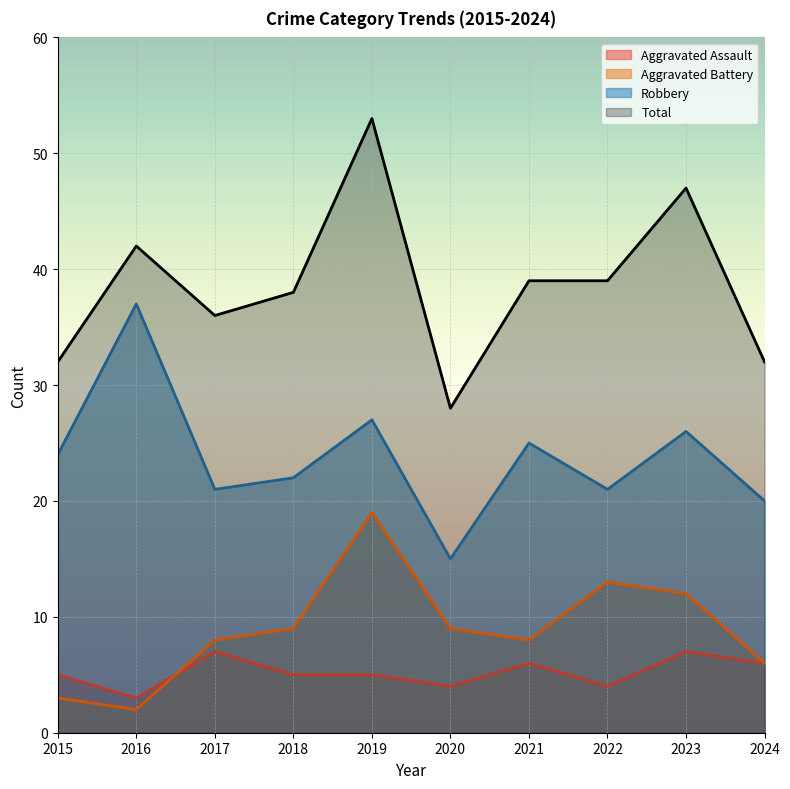

Where is the first local maximum for Aggravated Battery?

2019